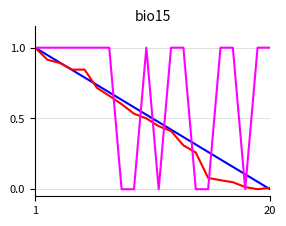

What is the maximum value shown in the chart?

1.0